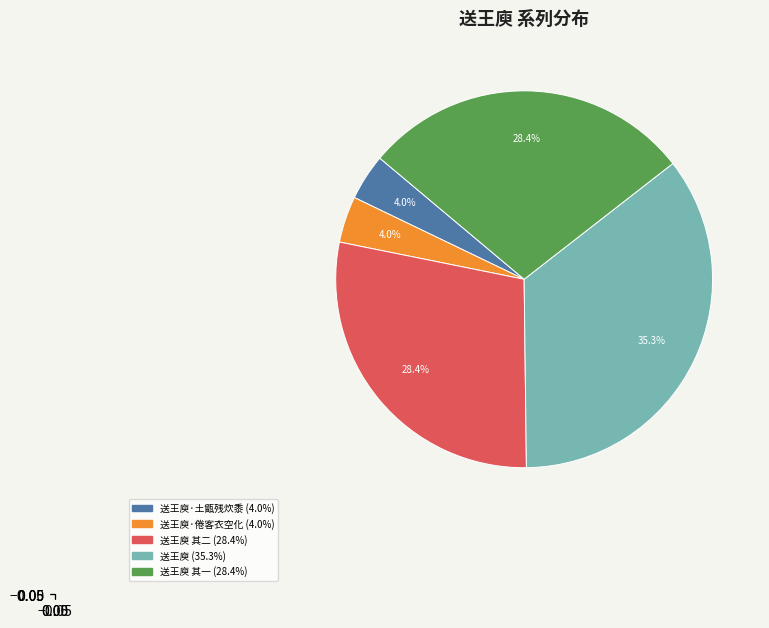

Count the number of slices in the pie.

5